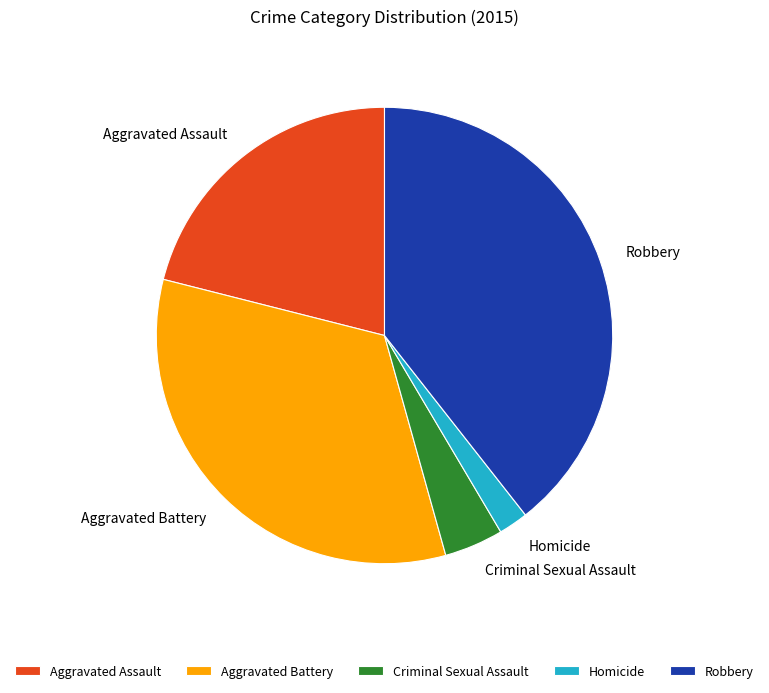

Which has a higher value, Homicide or Criminal Sexual Assault?

Criminal Sexual Assault